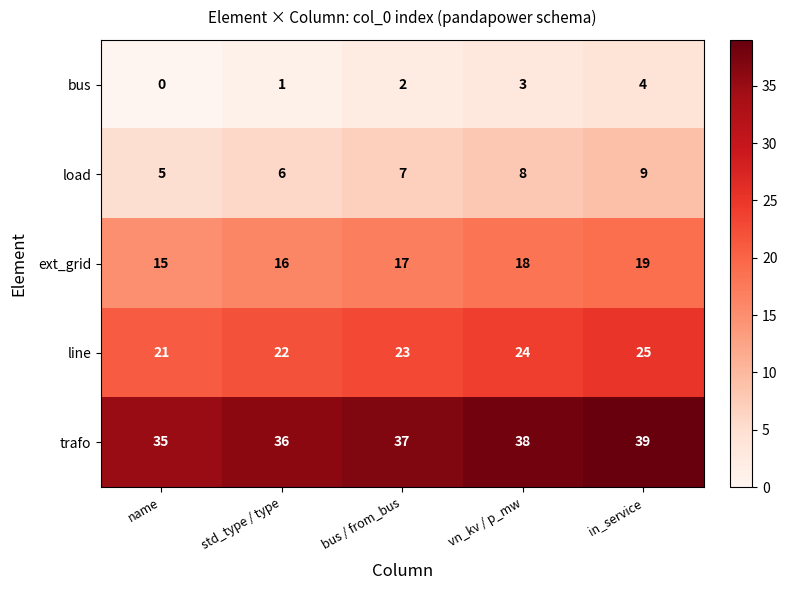

What is the maximum value shown in the chart?

39